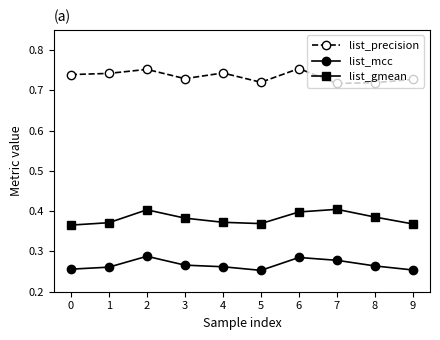

Rank the series at 5 from lowest to highest value.

list_mcc, list_gmean, list_precision